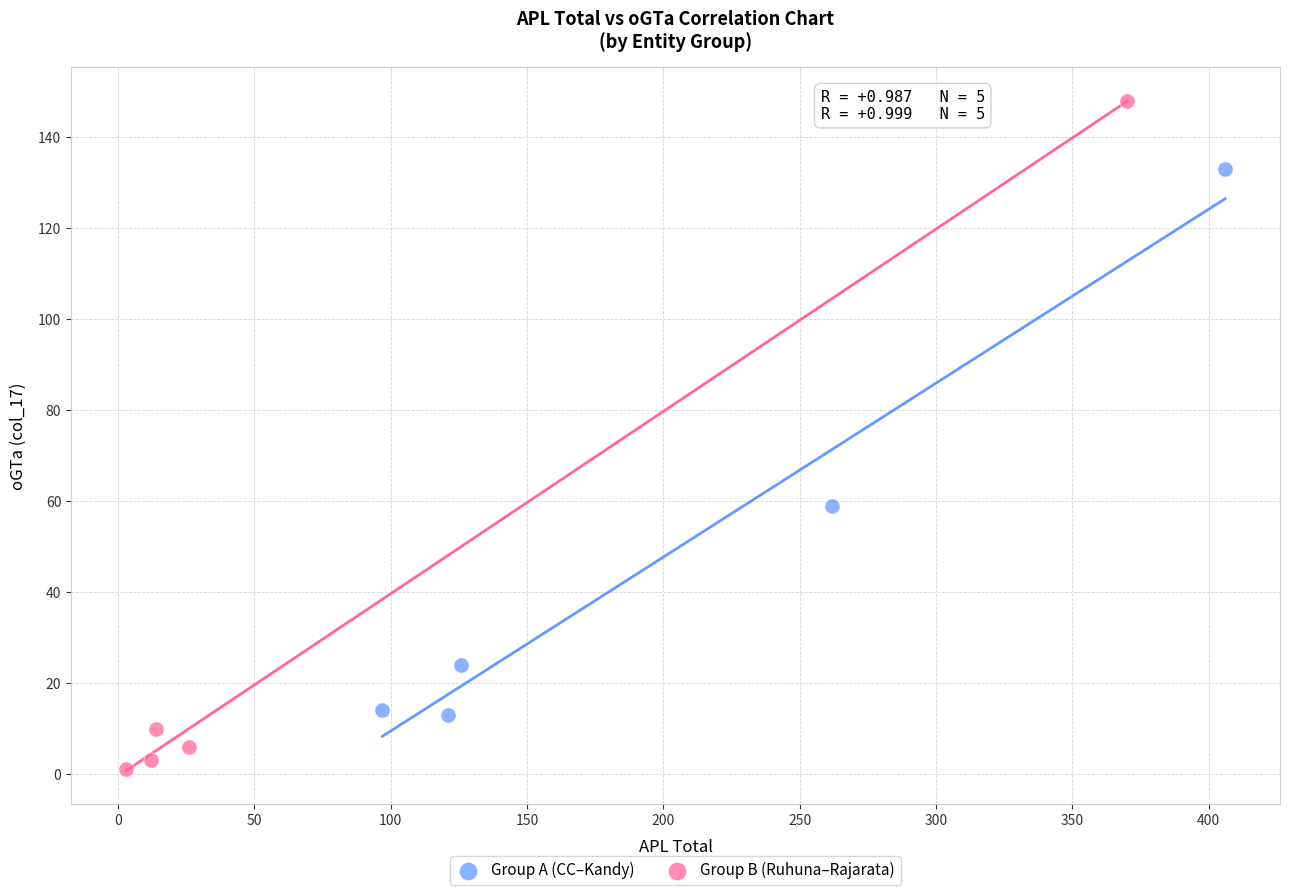

Which series contains the lowest Y value?

Group B (Ruhuna–Rajarata)